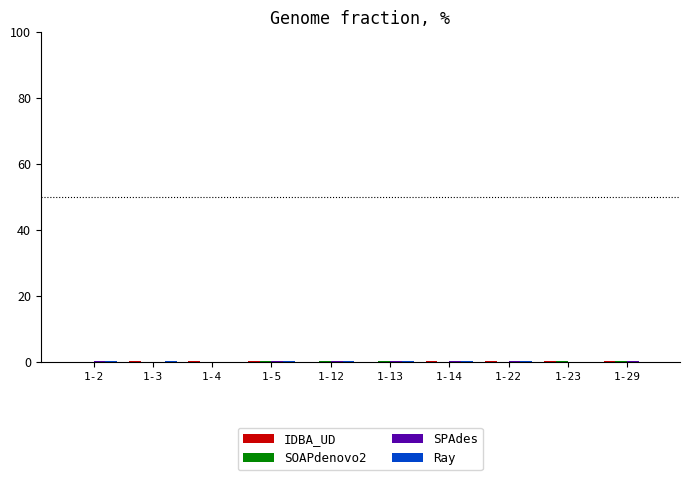

Which has a higher value, 1-5 or 1-14?

1-5